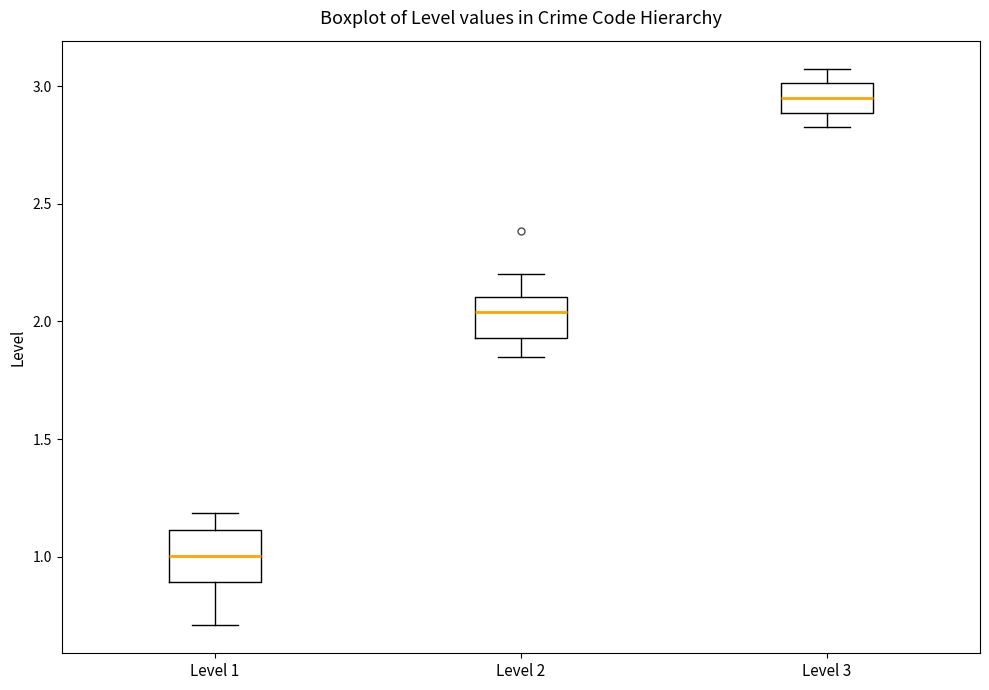

Reading left to right, read every box against the y-axis: the position of its median line, the range the box covers, and the ends of its whiskers. The values are not printed on the chart, so give them approximately, as read against the axis.

Level 1: median 1.00, box 0.90 to 1.10, whiskers 0.70 to 1.20
Level 2: median 2.05, box 1.95 to 2.10, whiskers 1.85 to 2.20
Level 3: median 2.95, box 2.90 to 3.00, whiskers 2.85 to 3.10